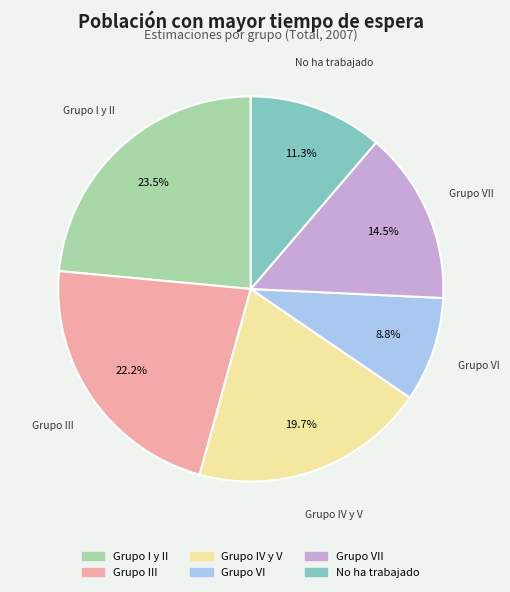

Is there any slice that represents more than half of the pie?

No